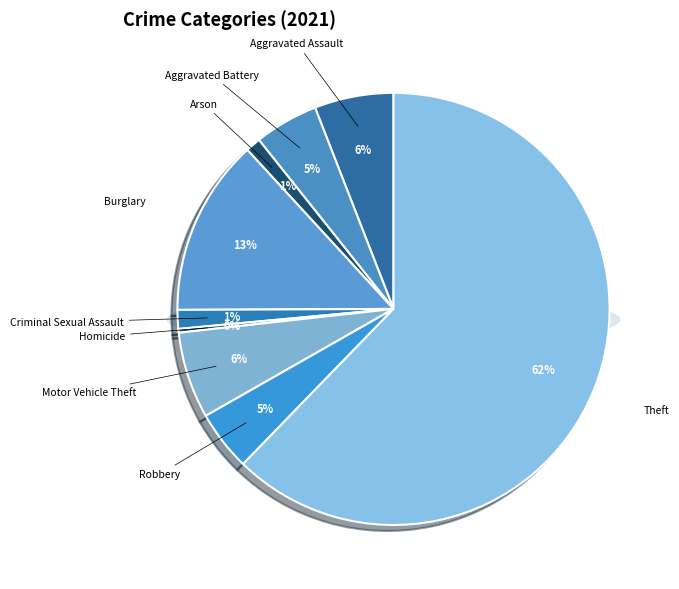

True or false: Aggravated Battery accounts for 5% of the total.

True